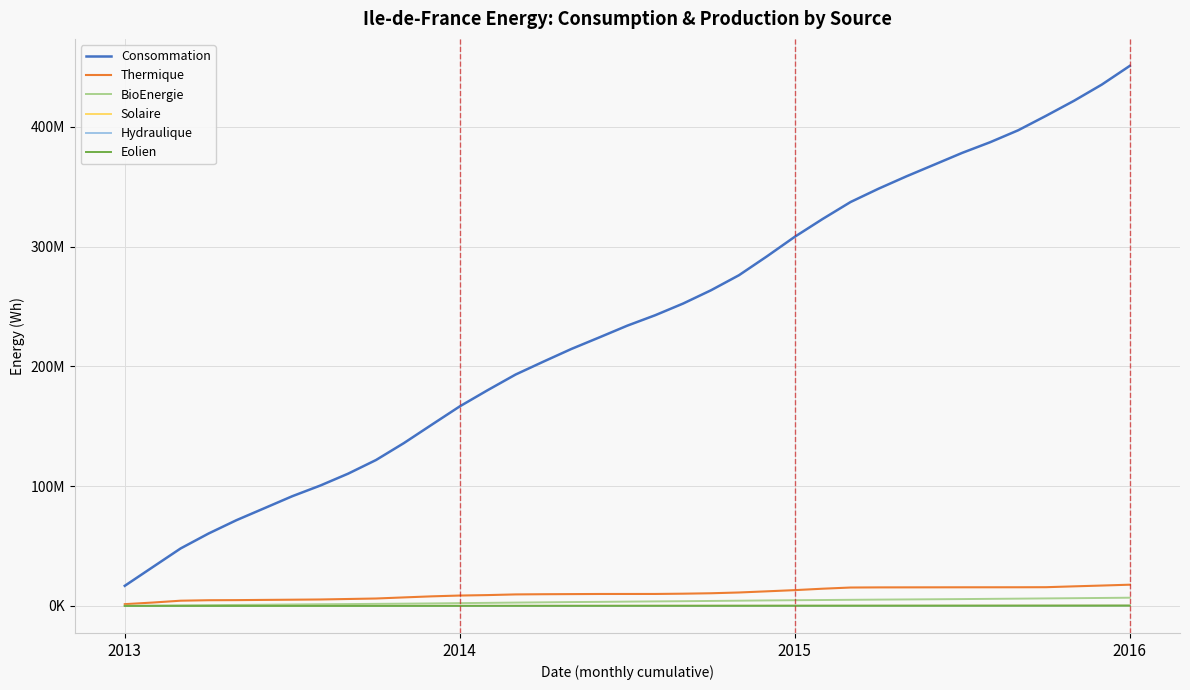

Reading left to right, list all the values displayed in this chart.

Consommation: 16826536	32439985	48022481	60480289	71629876	81616848	91642362	100517348	110469782	121875888	136028729	151410004	166668339	180199267	193255216	204059737	214628608	224264987	234051901	242769004	252523853	263624046	276162524	291891899	308284432	323169399	337320552	348422094	358747953	368541514	378364114	387250814	397177102	409277694	421802101	435383988	450981365
Thermique: 1511681	2854430	4398563	4794717	4879420	5065819	5231620	5415073	5824918	6229459	7149902	8037750	8709228	9087353	9648737	9810350	9910227	10011057	10022750	10030327	10259482	10614681	11258835	12227690	13225217	14414546	15400587	15511191	15539349	15565184	15593427	15603404	15620088	15673382	16383552	17050803	17763589
BioEnergie: 187515	361312	537774	690991	863324	1030103	1244388	1433868	1578208	1766536	1940615	2140882	2371110	2593783	2830161	3044722	3261606	3421136	3629021	3819650	3985094	4192068	4396400	4618763	4806385	4970291	5144337	5309580	5453980	5603065	5757279	5939358	6111745	6304165	6490082	6691400	6898671
Solaire: 1614	5865	13384	25777	39036	53675	72154	87830	98265	105177	108465	112202	115299	121167	134301	148105	164737	183529	199312	214344	229113	237275	241737	244042	247099	253252	264119	280558	298005	319418	339028	356509	370557	379004	383926	387908	391548
Hydraulique: 86	94	6081	13623	13853	19933	32979	43036	52446	59581	59620	63775	67416	68873	77173	90905	102503	109519	116466	126788	136031	147896	159476	168101	172117	176640	184972	194830	201670	213704	220790	228860	240508	252699	263457	278268	294106
Eolien: 5861	12650	17905	24381	28873	33408	37545	40305	44341	51123	59527	69062	79957	92983	98724	102759	109764	114390	118337	122525	125651	130852	136206	144745	154618	163055	170684	176588	182168	186613	191858	198489	211490	219060	235572	249934	268021